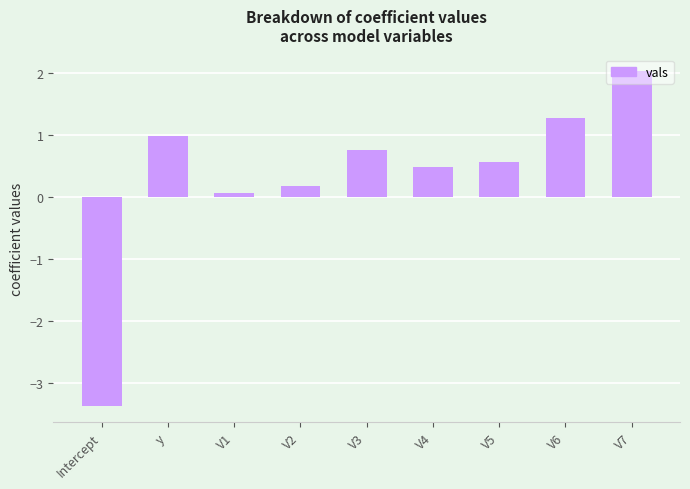

Which category has the highest value across all series?

V7